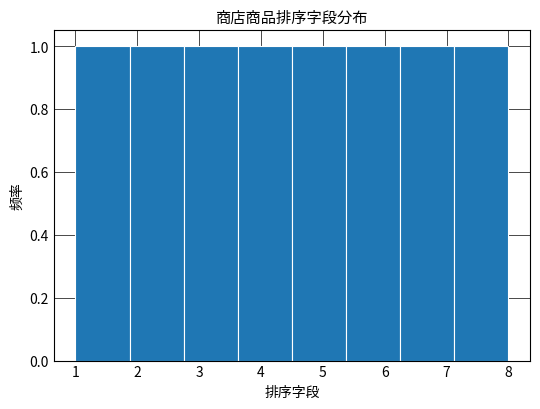

Reading left to right, list every bar in this chart as the range it spans on the x-axis followed by its height. Neither the bar edges nor the heights are printed on the chart, so give them approximately, as read against the axes.

1.0 to 1.9: 1
1.9 to 2.8: 1
2.8 to 3.6: 1
3.6 to 4.5: 1
4.5 to 5.4: 1
5.4 to 6.3: 1
6.3 to 7.1: 1
7.1 to 8.0: 1